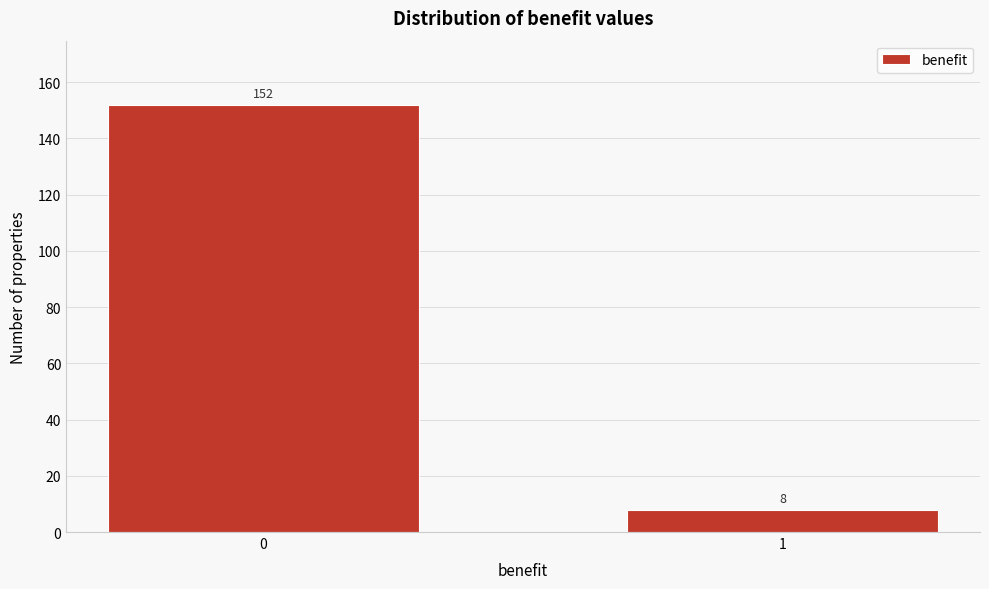

Reading left to right, transcribe all the data shown in this chart.

152	8